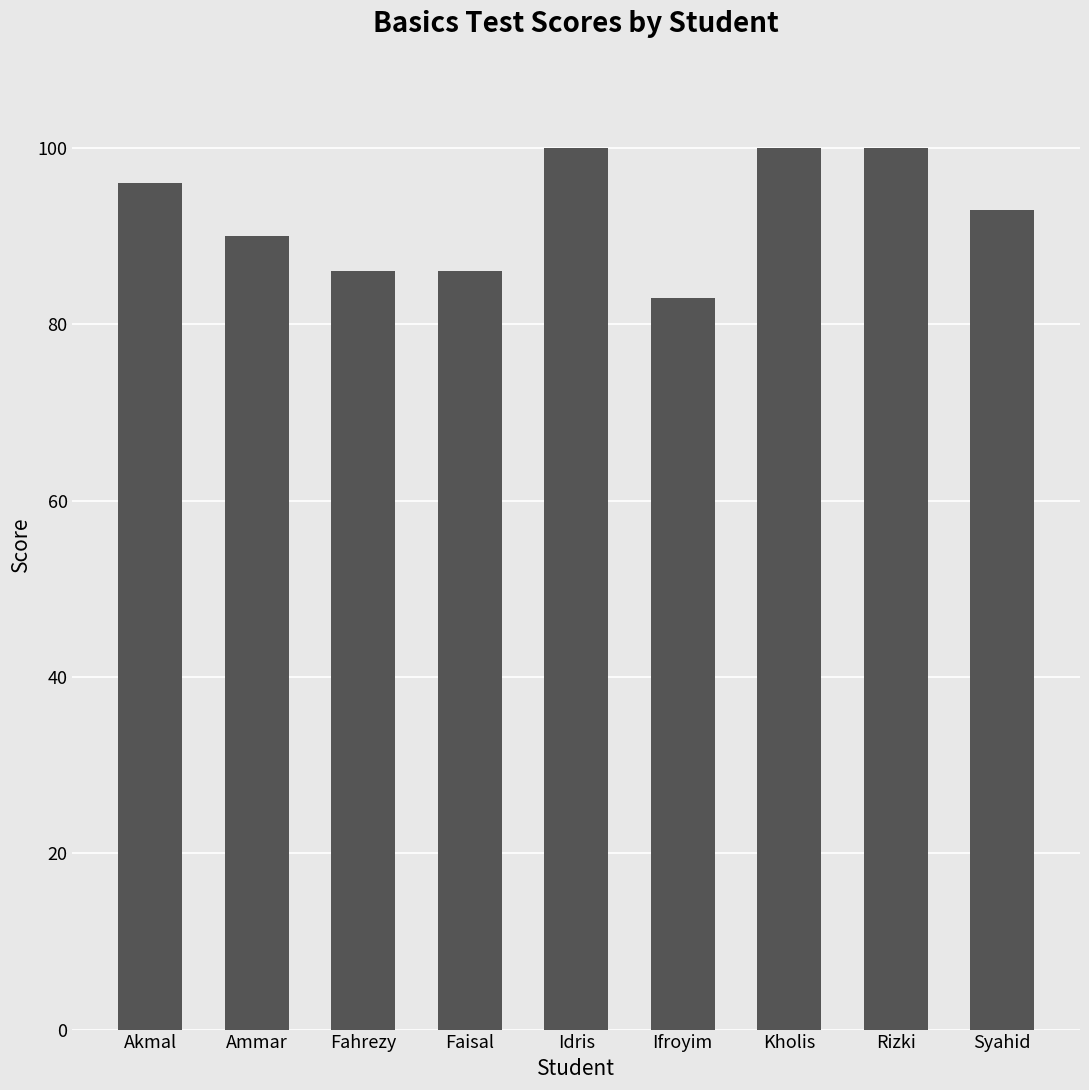

Approximately how many times larger is the value at Faisal compared to Rizki?

0.9